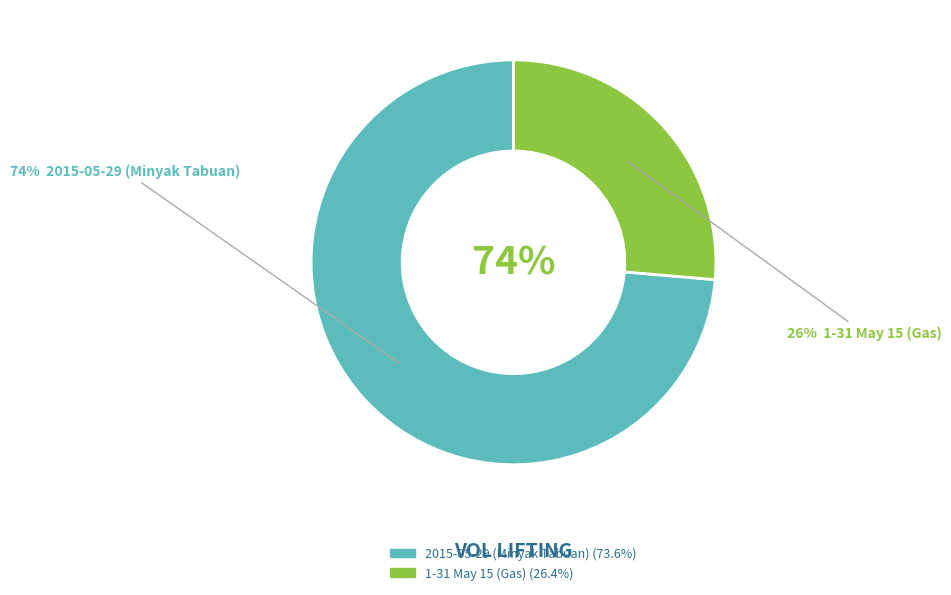

Count the number of slices in the pie.

2